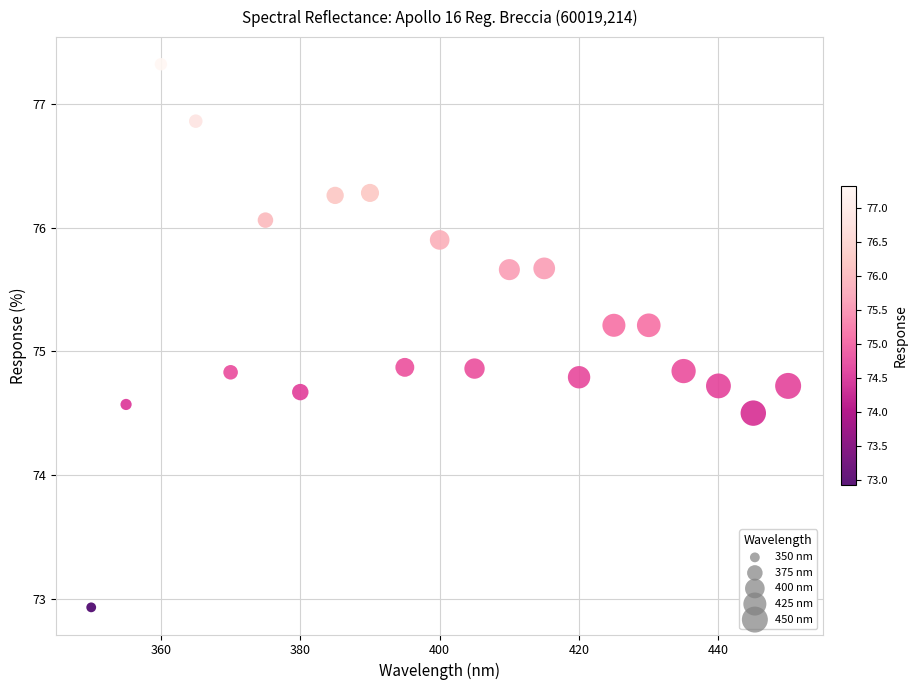

What is the range of X values (max minus min)?

100.0